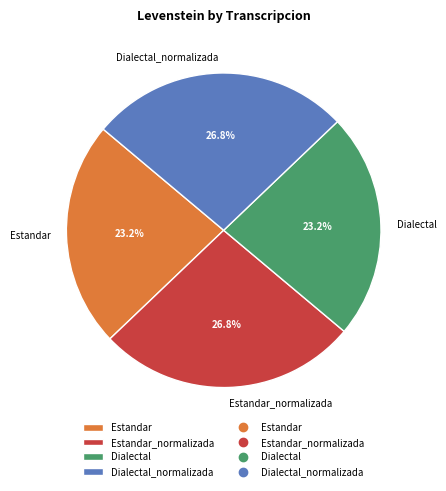

What is the ratio of the value at Estandar to the value at Estandar_normalizada?

0.9